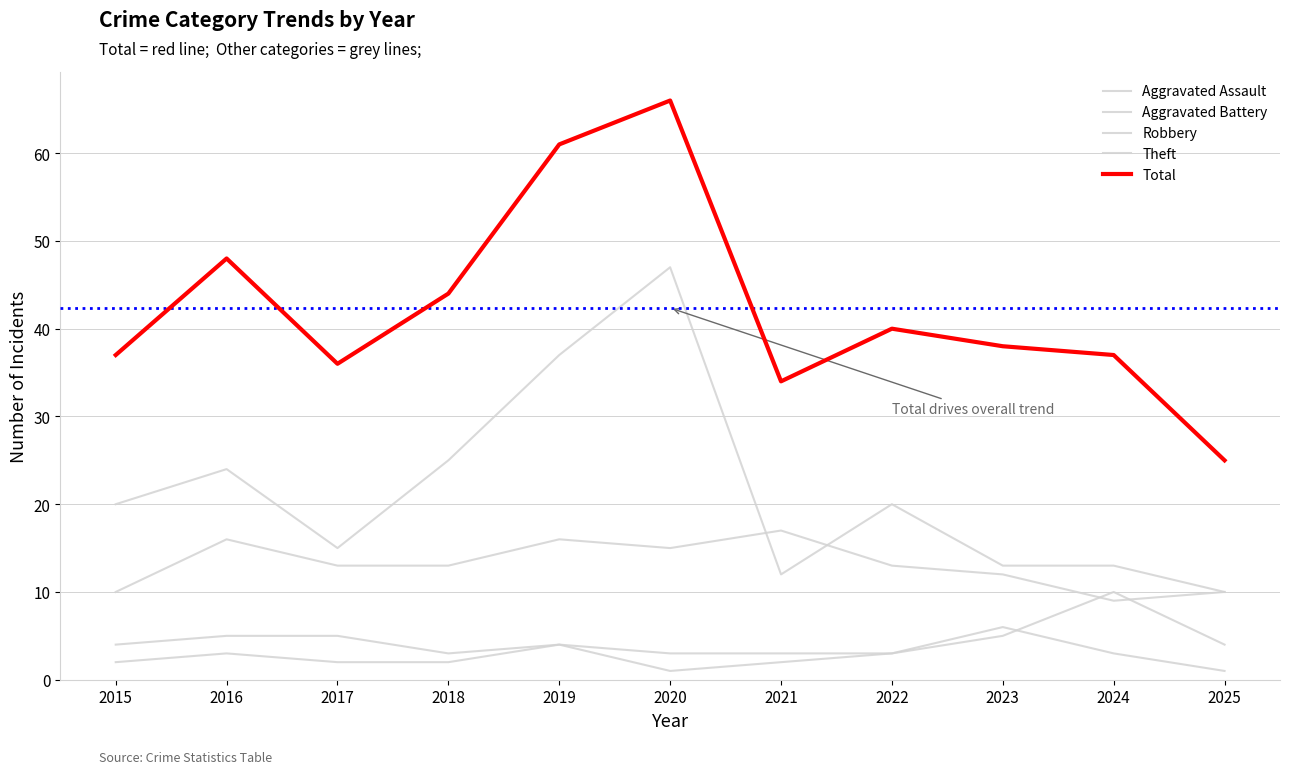

Is this an area chart (filled region under the line)?

No